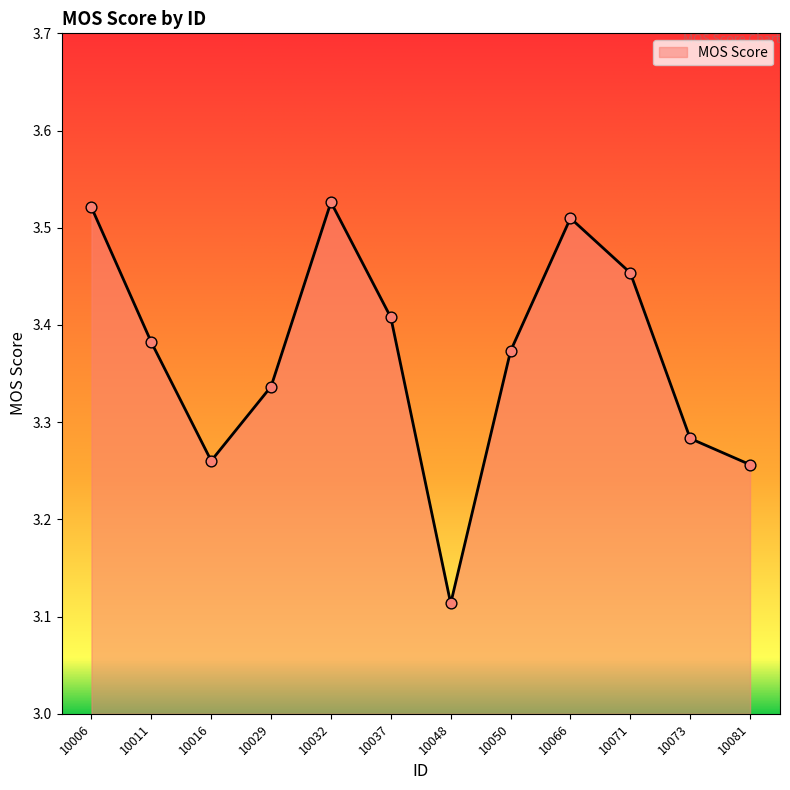

Approximately how many times larger is the value at 10066 compared to 10037?

1.0